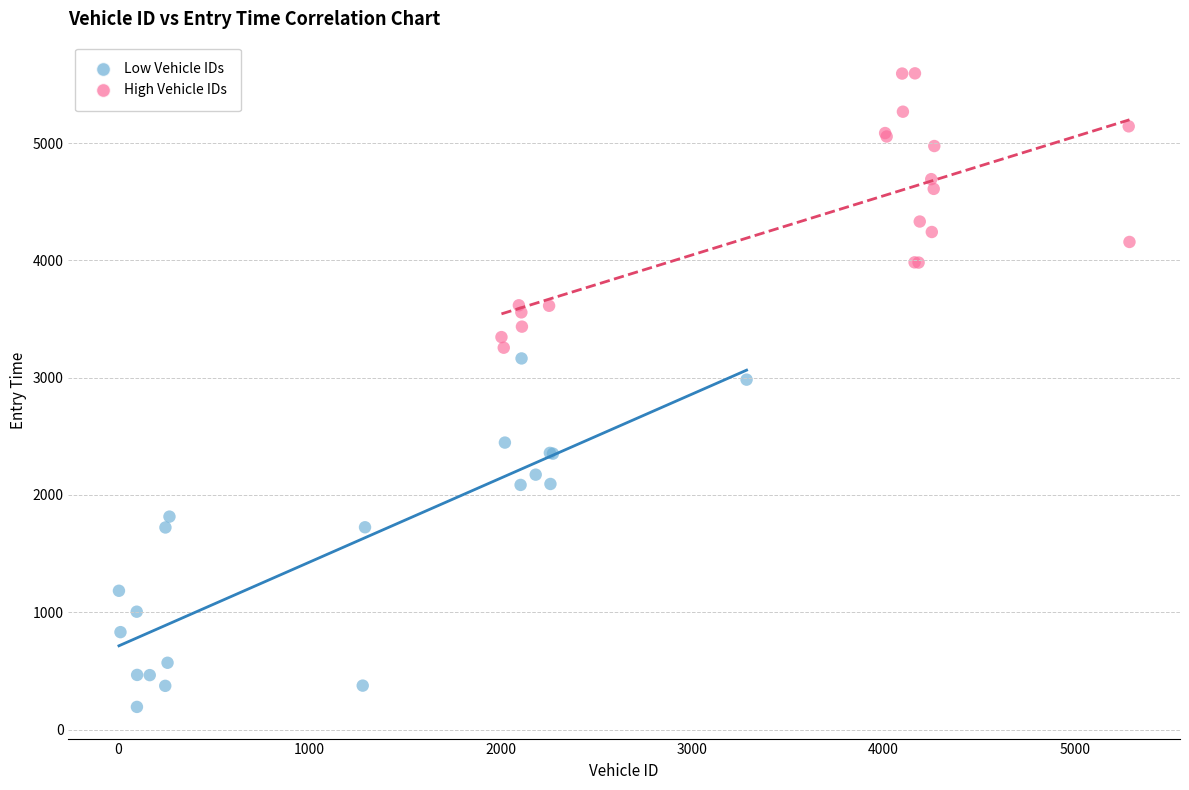

Which series reaches the minimum Y coordinate?

Low Vehicle IDs